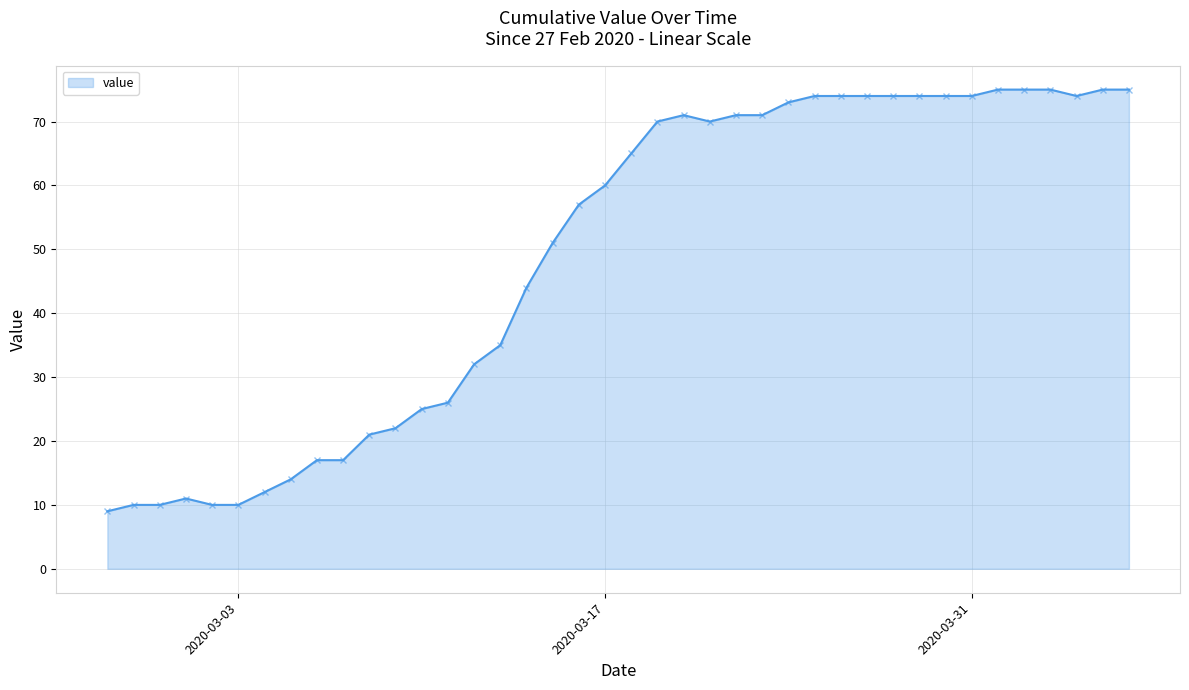

What is the maximum value shown in the chart?

75